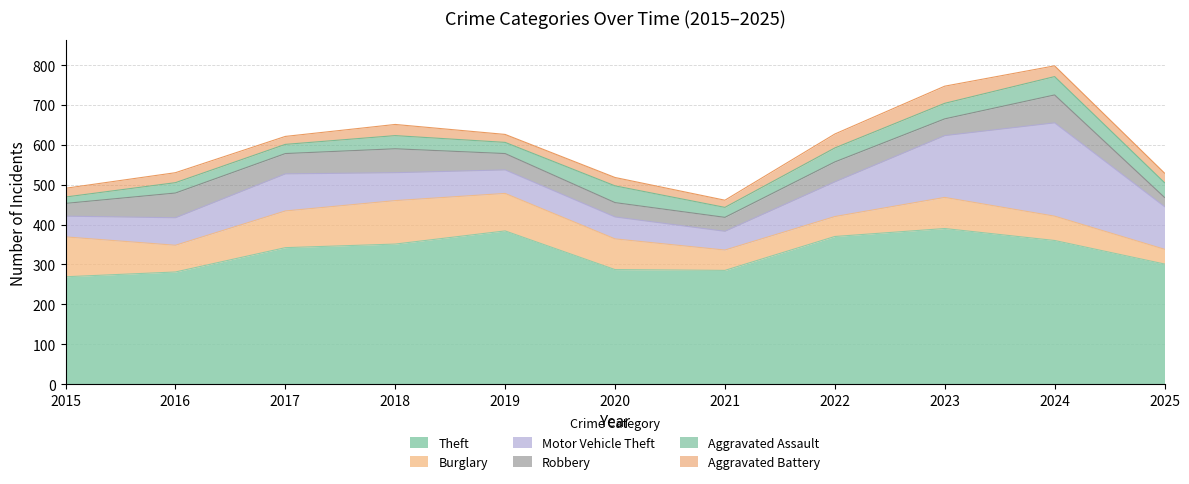

The value of Burglary at 2020 is 129. True or false?

False